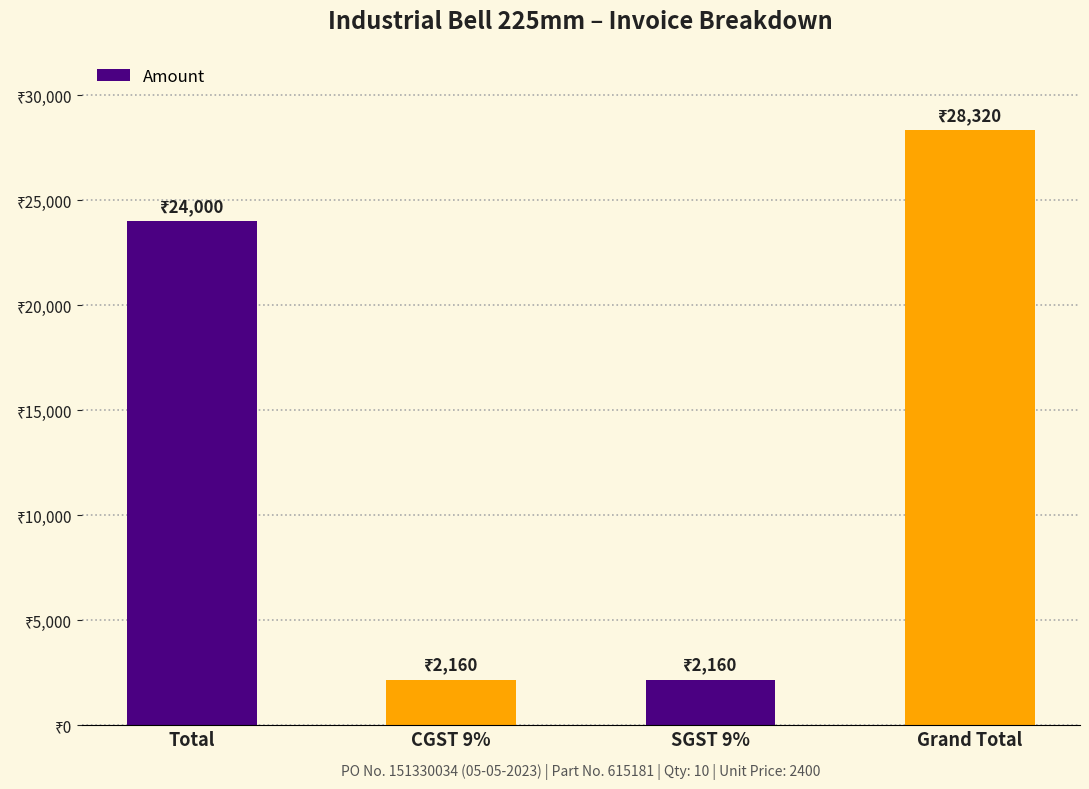

What is the smallest value displayed?

2160